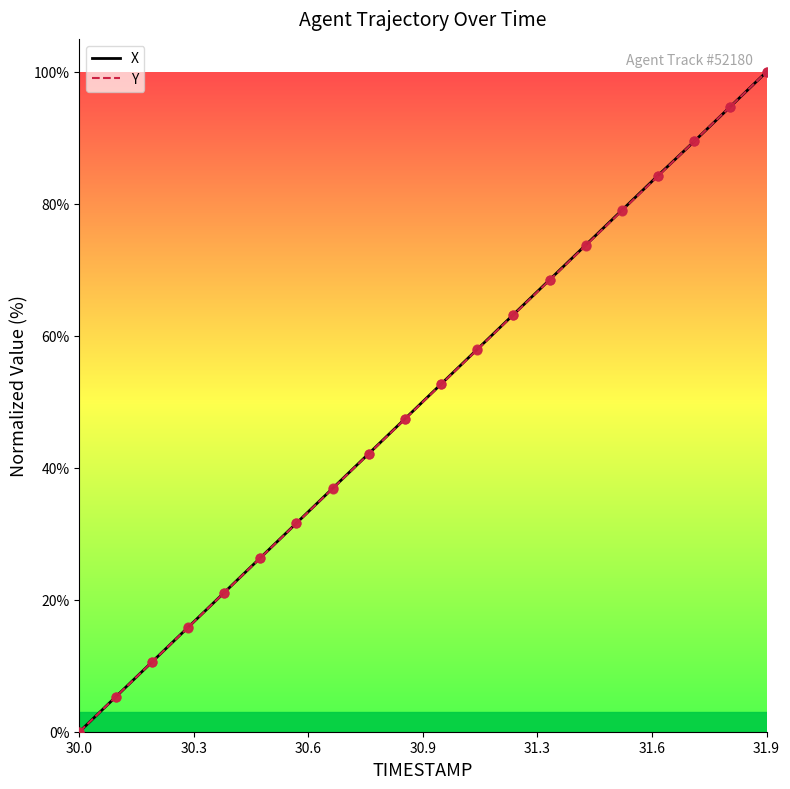

Is this an area chart (filled region under the line)?

No